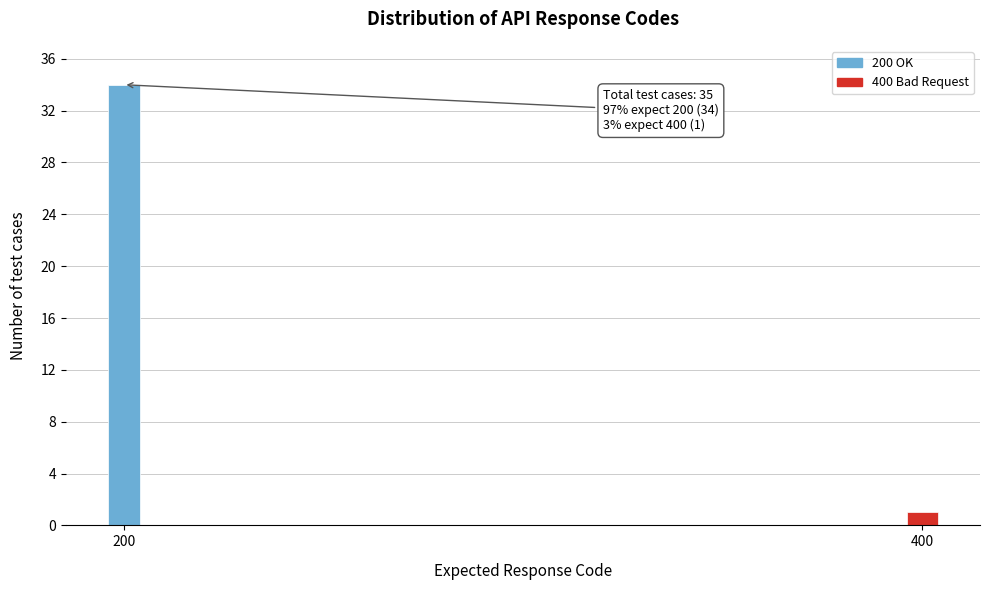

Reading left to right, extract all data points from this chart.

200=34	400=1